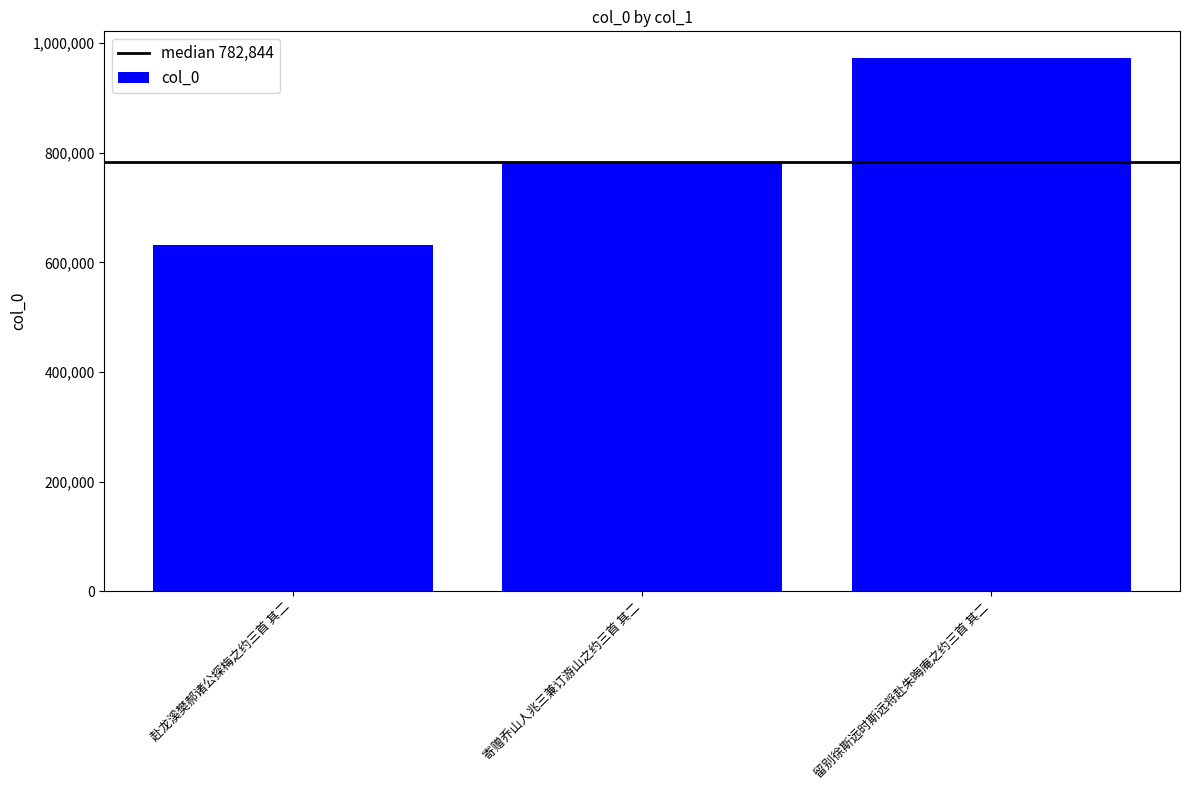

Which label corresponds to the largest value in the chart?

留别徐斯远时斯远将赴朱晦庵之约三首 其二